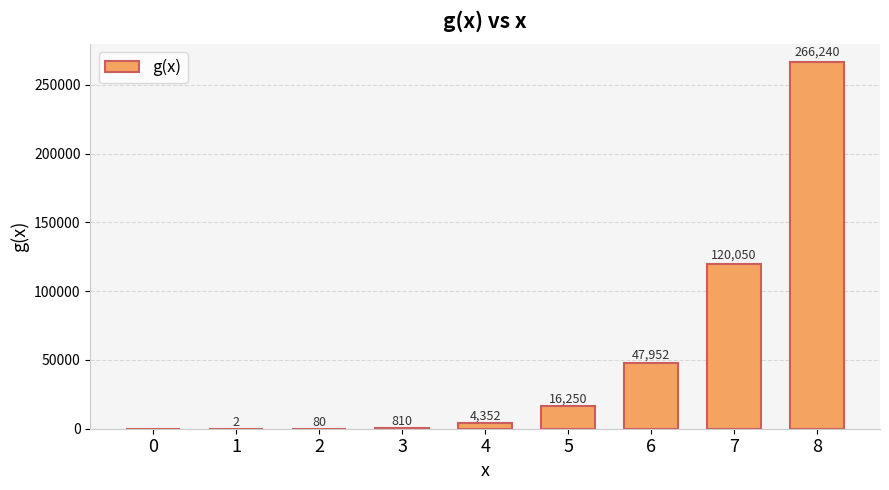

At which label is the value closest to 133120?

7